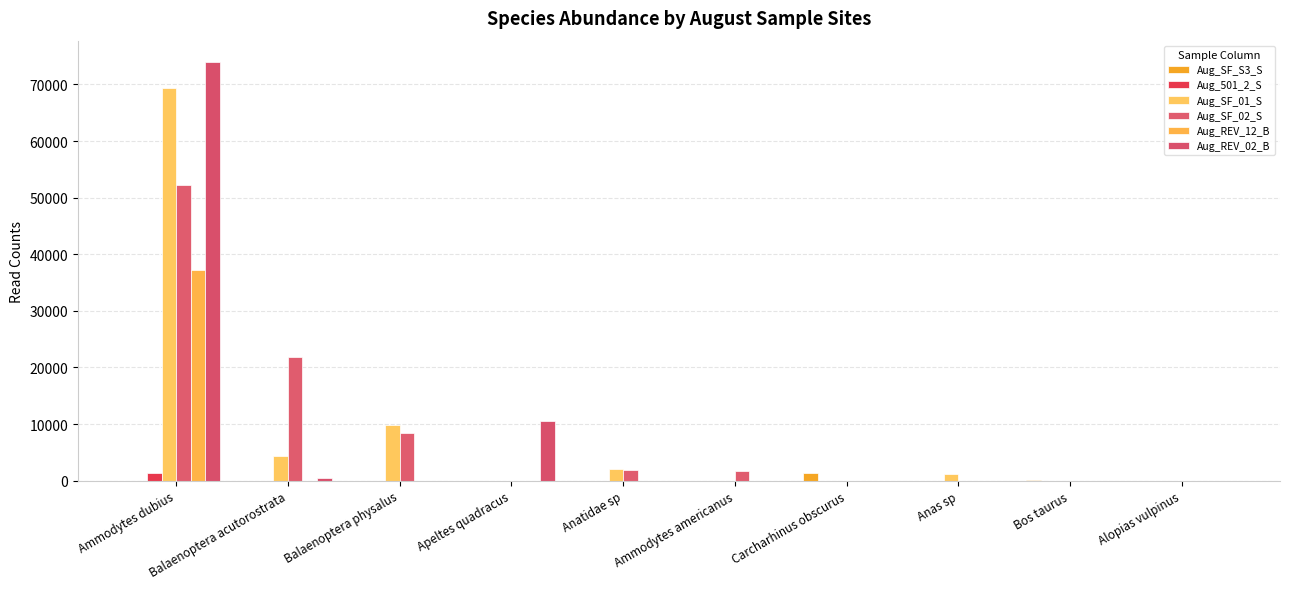

At which category is the sum across all series the highest?

Ammodytes dubius